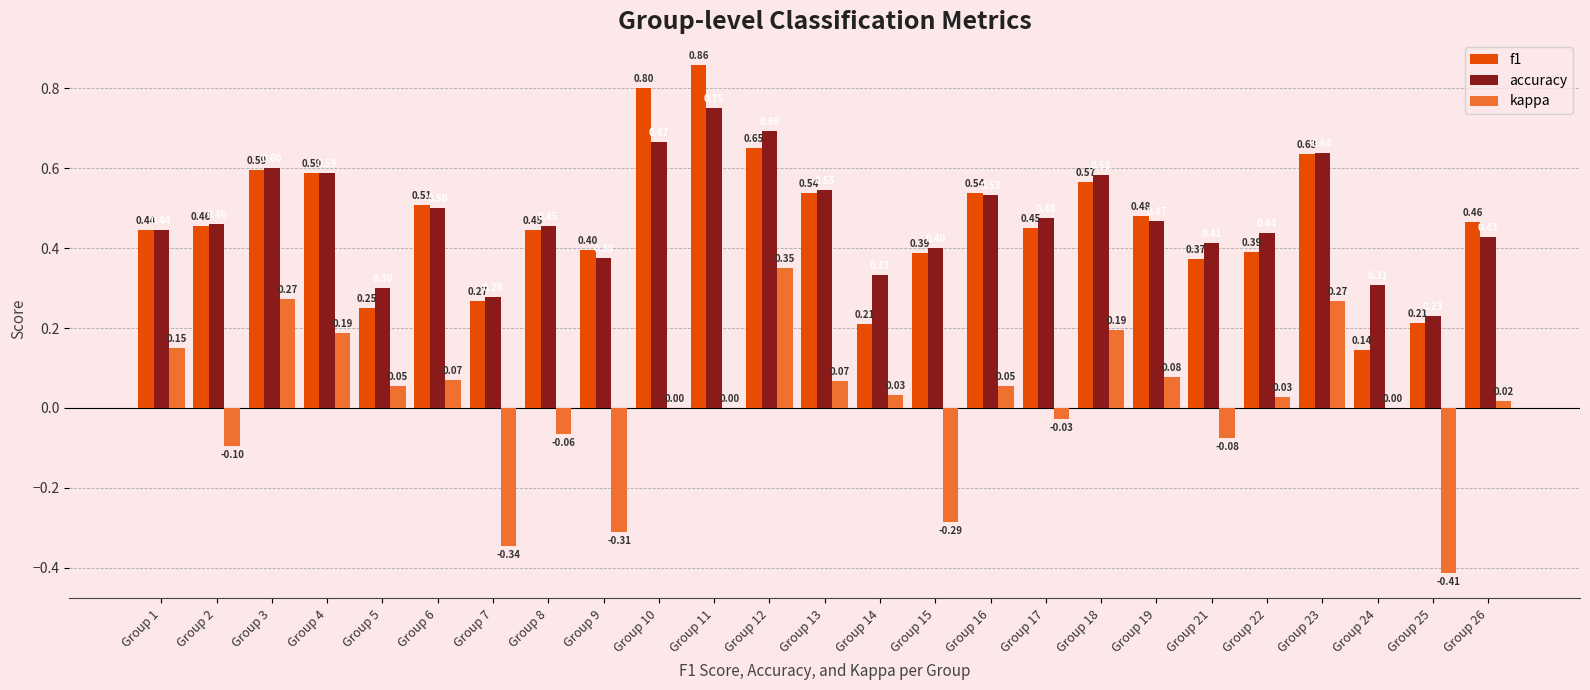

The kappa series shows 0.5 at Group 12. True or false?

False